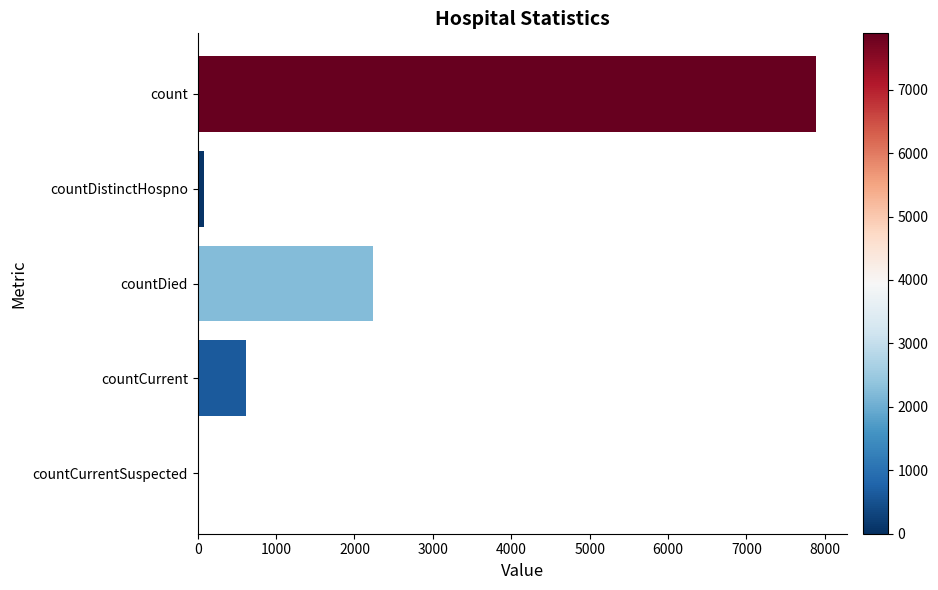

The chart shows a value of 3982 at countCurrentSuspected. True or false?

False